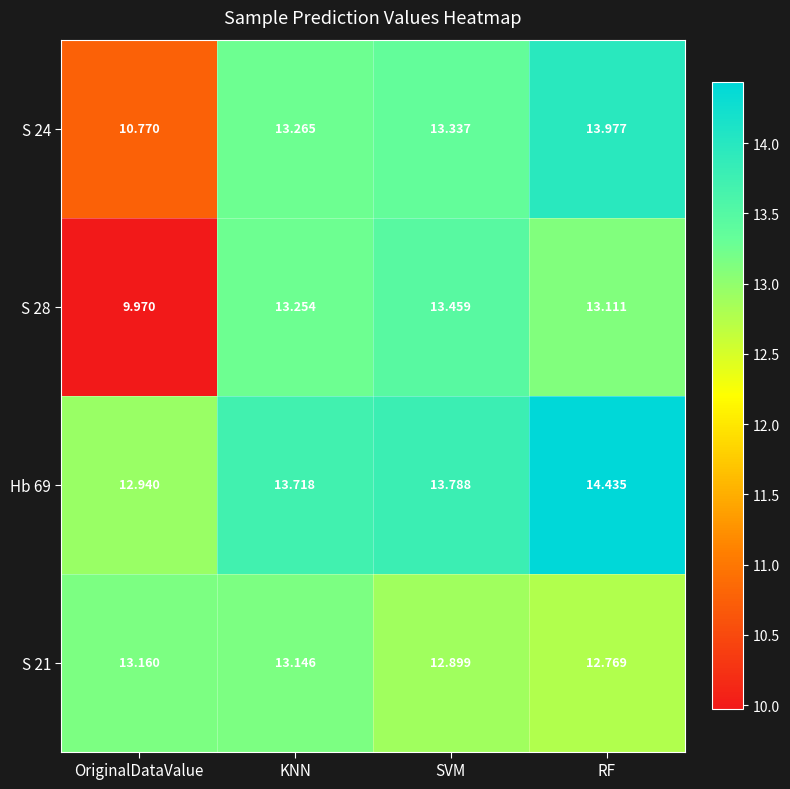

At how many categories does at least one series exceed 11?

4